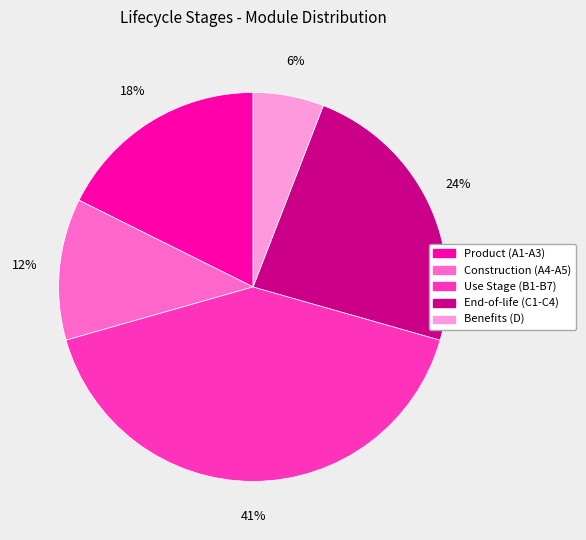

How many slices are in this pie chart?

5